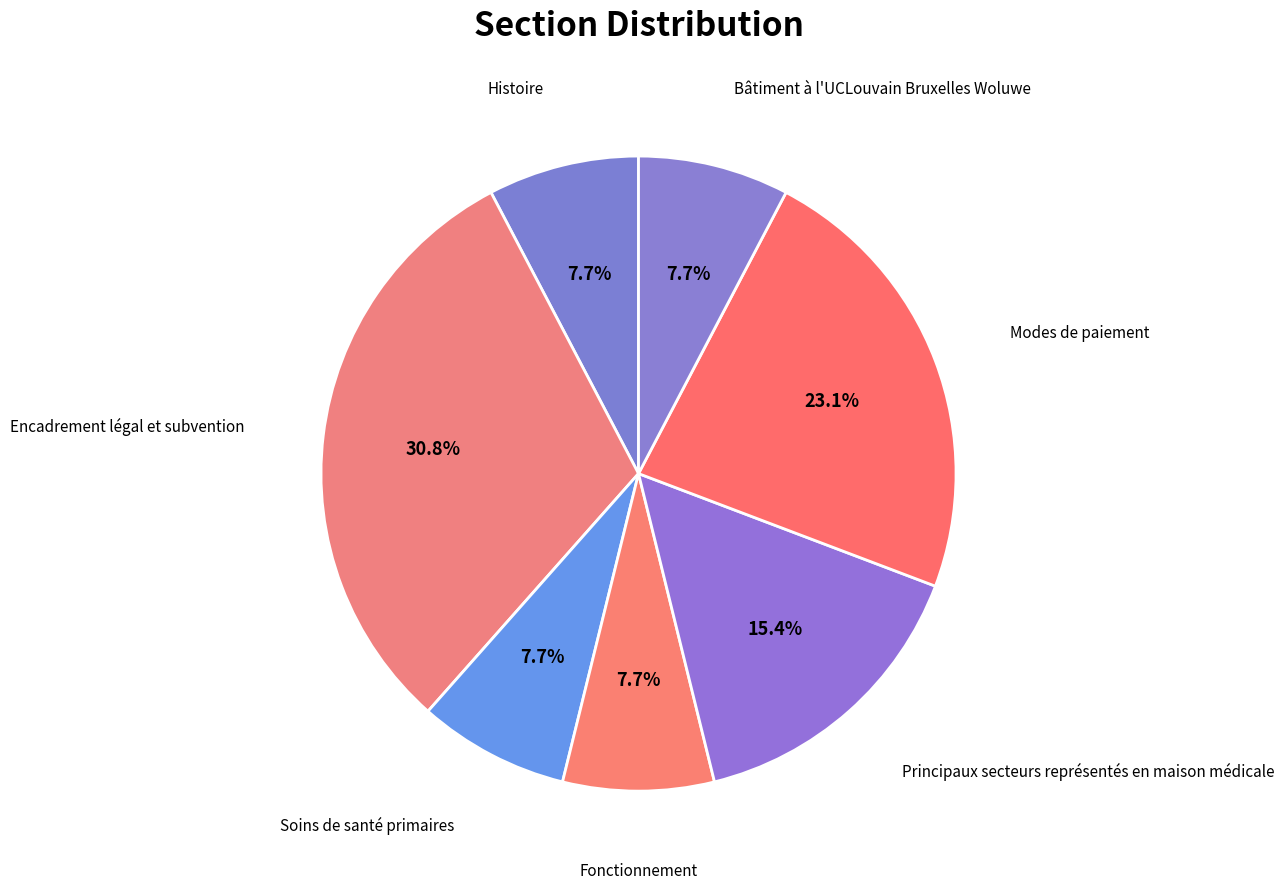

To the nearest percent, what portion does Encadrement légal et subvention represent?

31%